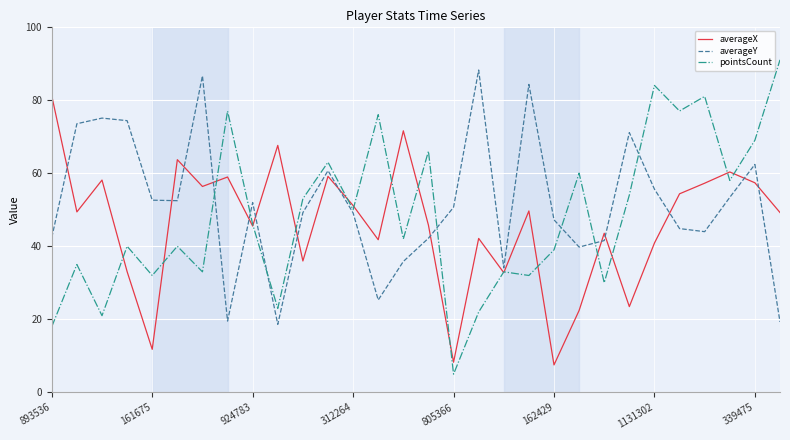

Which series has the largest total across all categories?

averageY